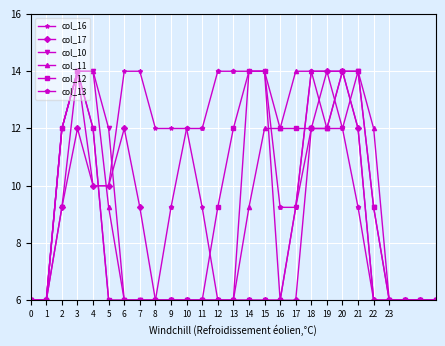

Does the chart have visible grid lines?

Yes